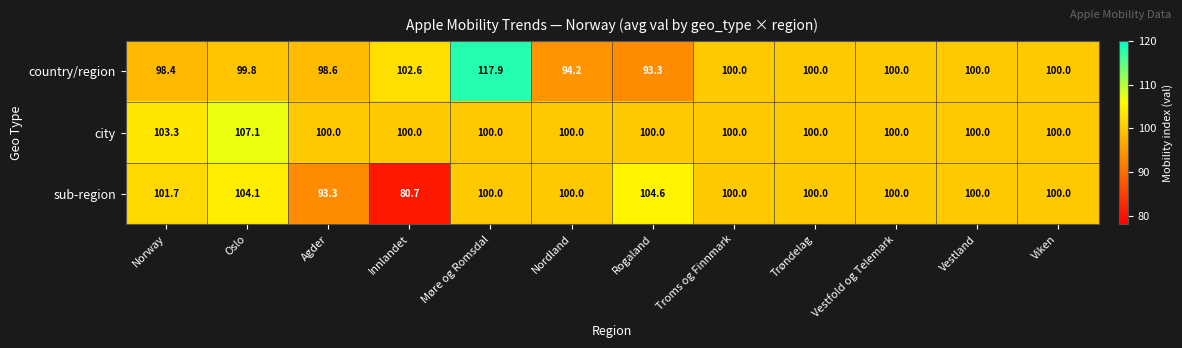

The value of sub-region at Nordland is 134.7. True or false?

False